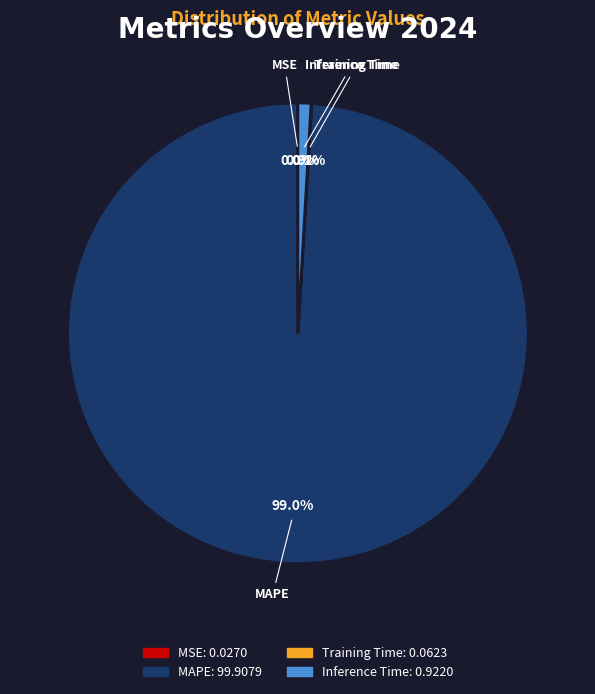

Between MAPE and Inference Time, which is larger?

MAPE